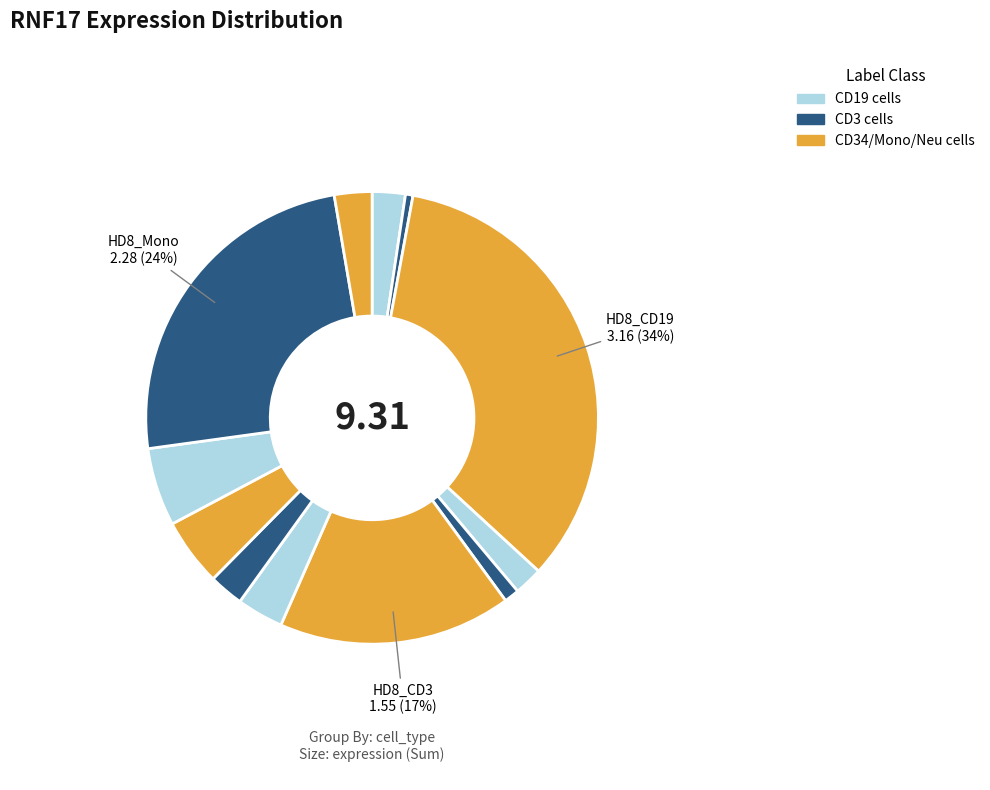

Count the number of slices in the pie.

12